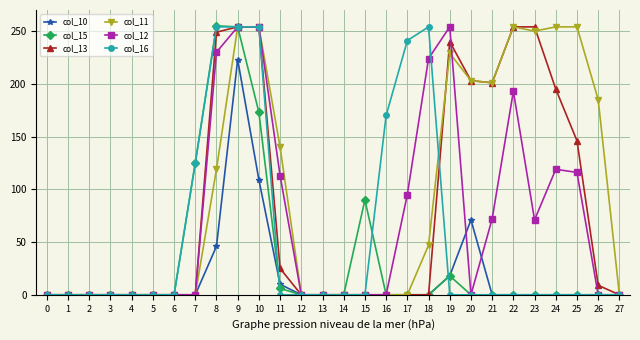

What are all the series names shown in the legend?

col_10, col_15, col_13, col_11, col_12, col_16